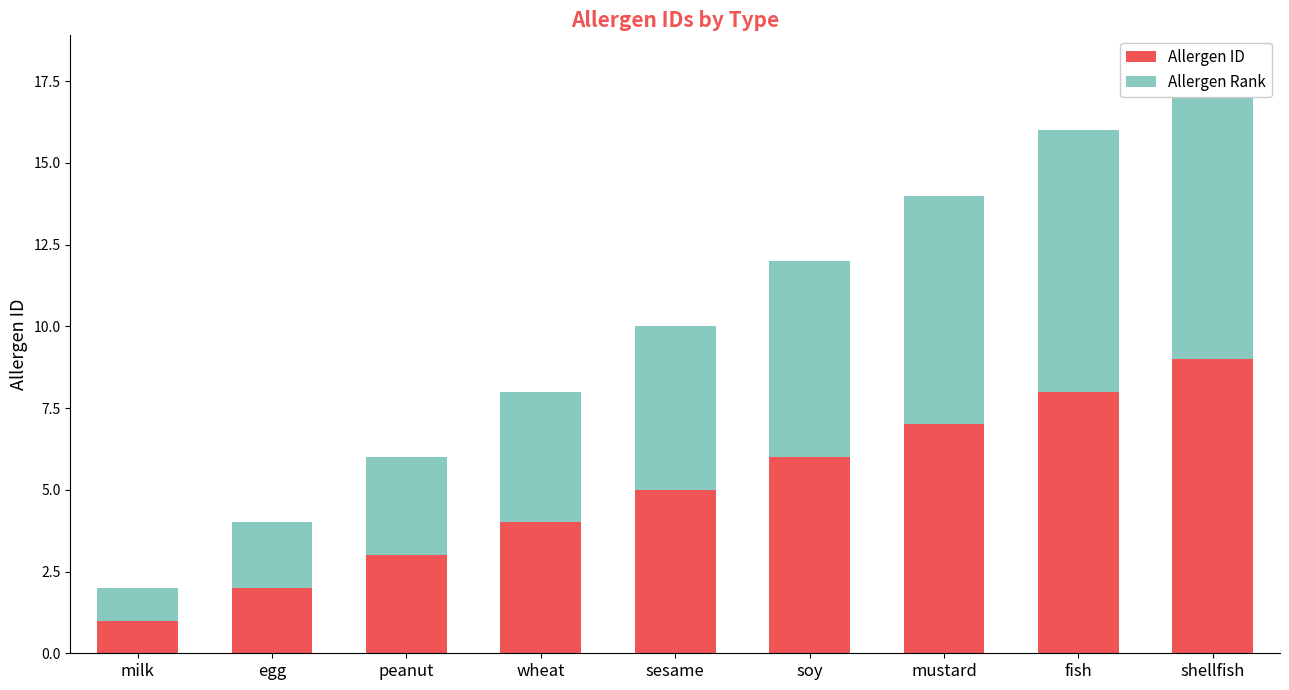

How many bars are there in total?

18